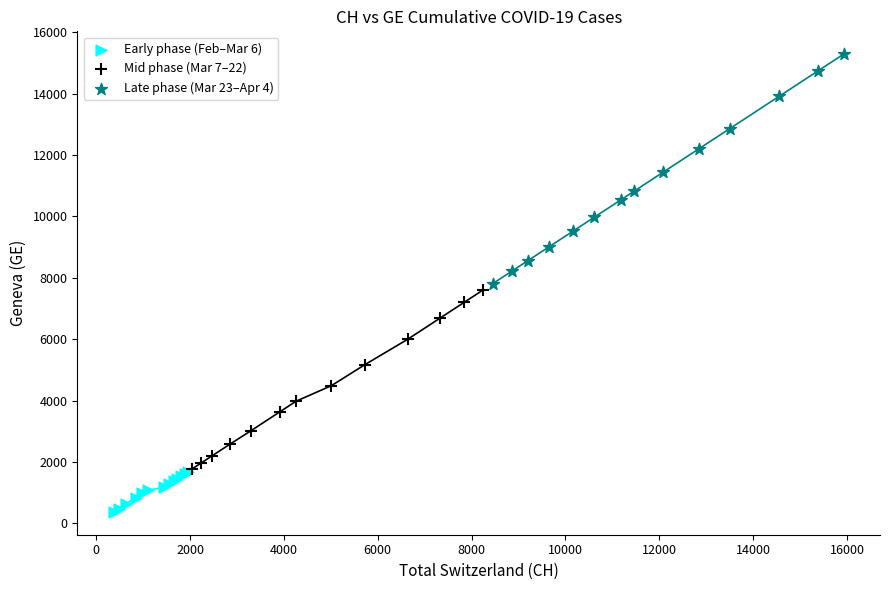

Which series has the largest Y range (max minus min)?

Late phase (Mar 23–Apr 4)